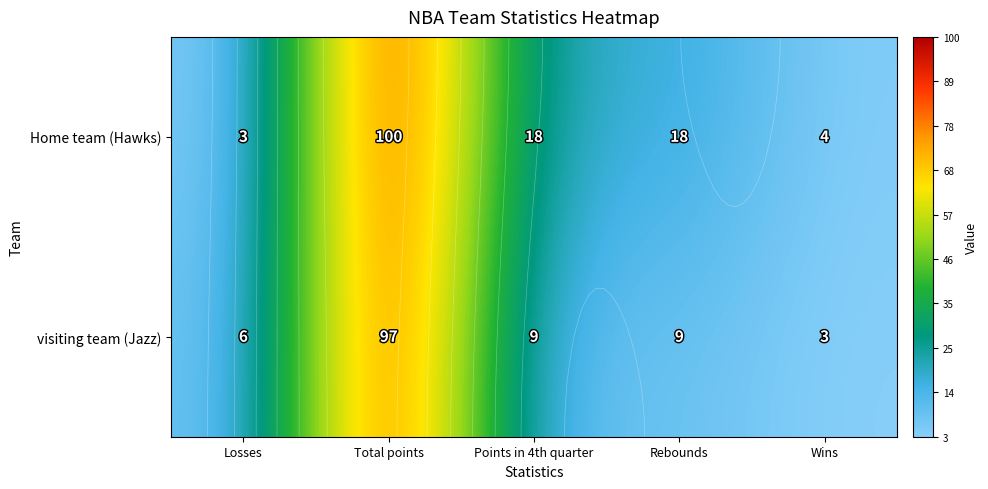

What is the sum of the Home team (Hawks) values at Total points and Wins?

104